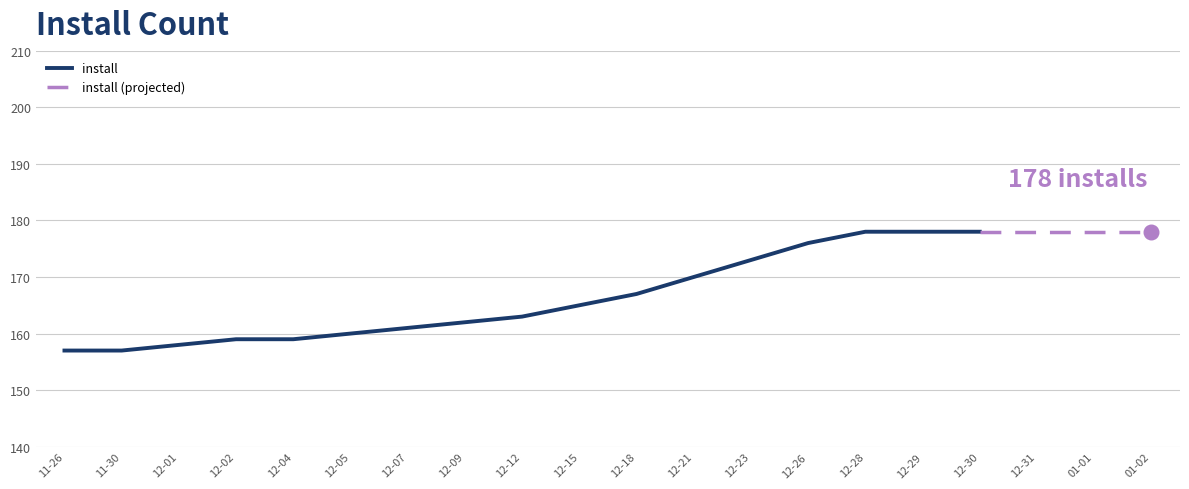

Between 2024-12-05 and 2024-11-26, which is larger?

2024-12-05